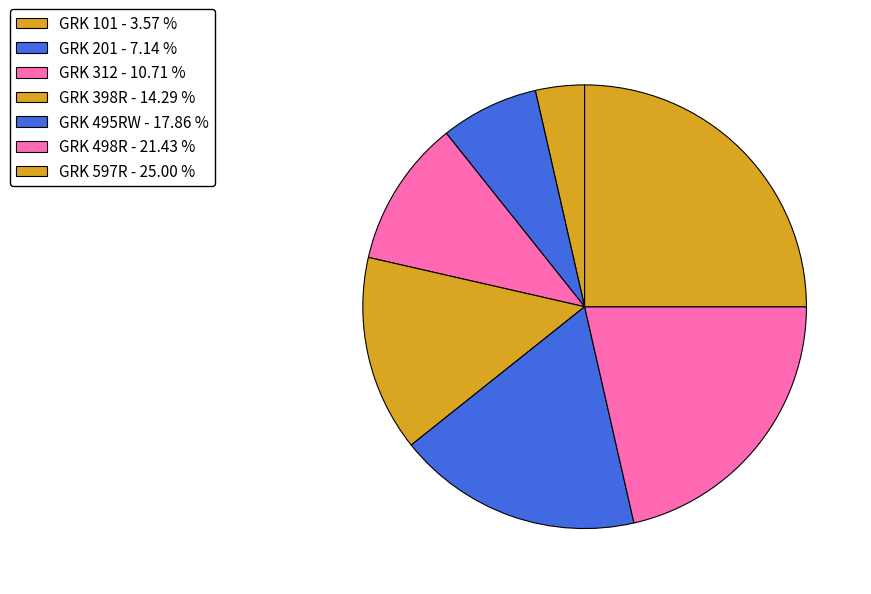

To the nearest percent, what is the difference between the GRK 495RW and GRK 398R slice percentages?

4%